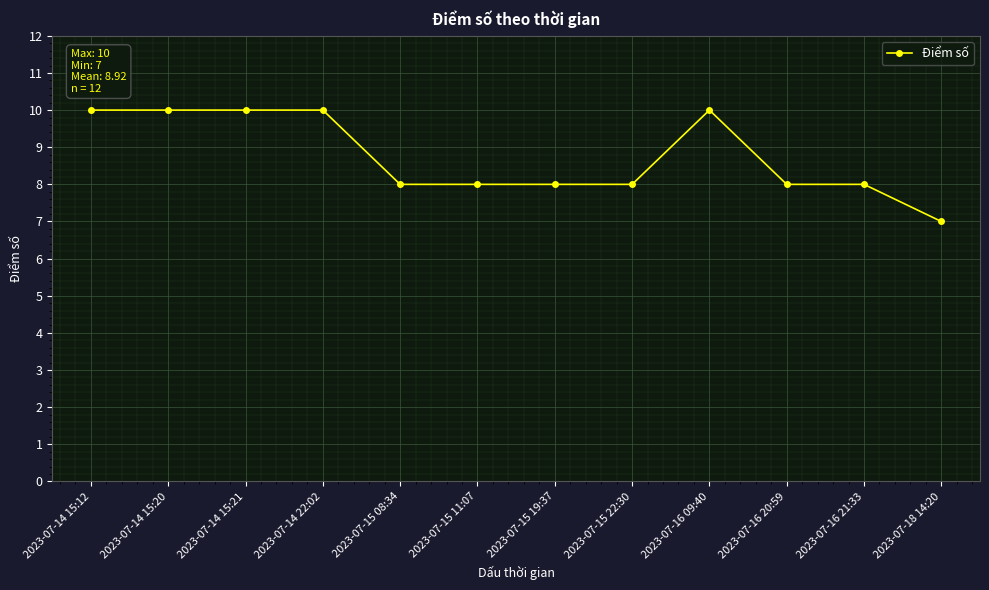

At which label does the data first exceed 8?

2023-07-14 15:12